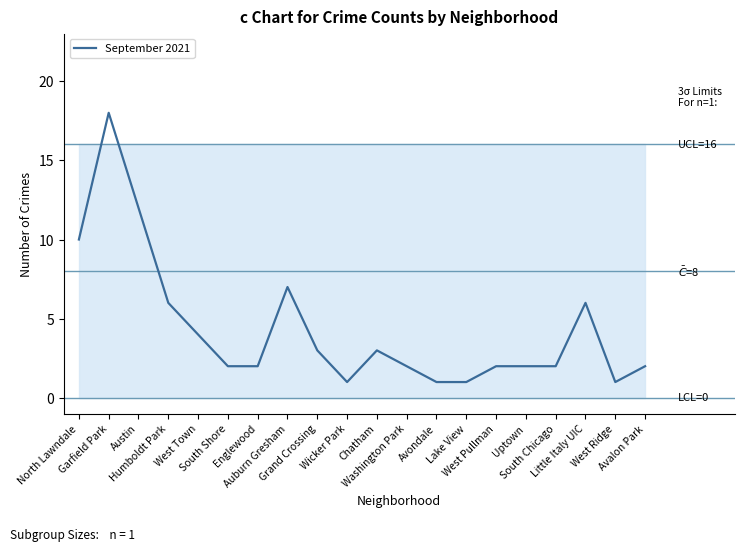

What is the minimum value shown in the chart?

1